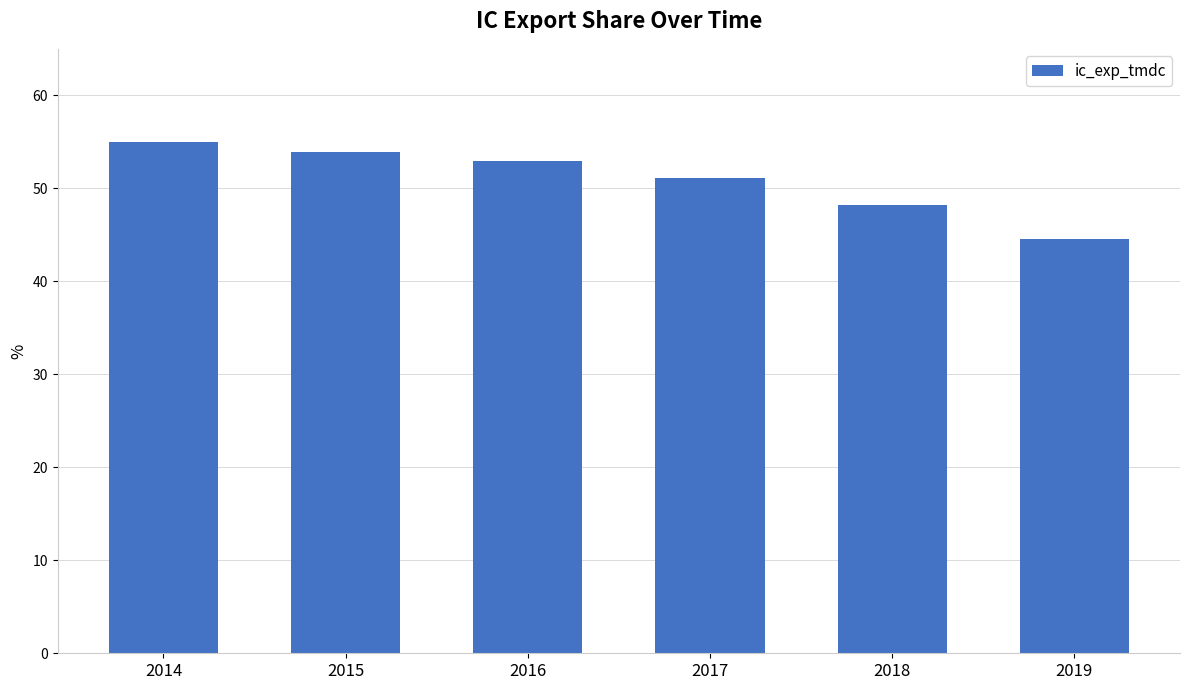

What is the change in value from 2018 to 2019?

-3.6